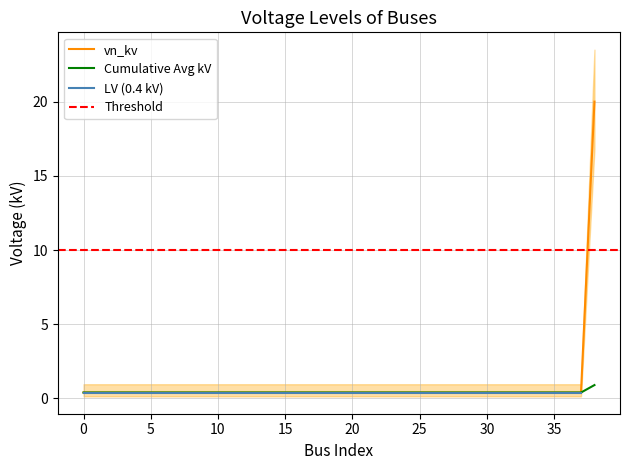

What is the difference between the maximum and second lowest values?

19.6